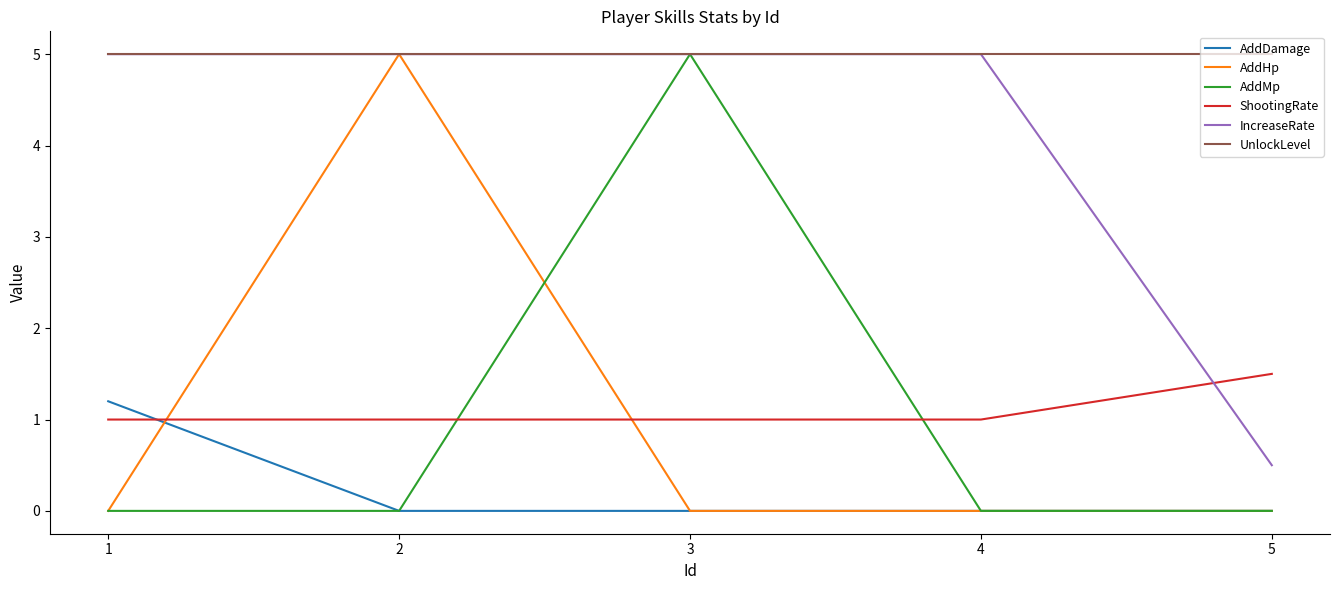

What is the total value across all series at 5?

7.0